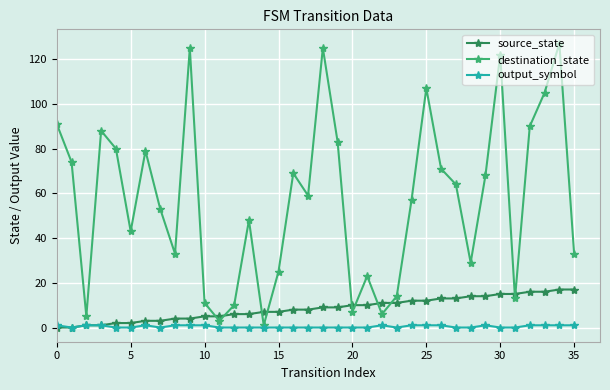

What is the maximum value shown in the chart?

127